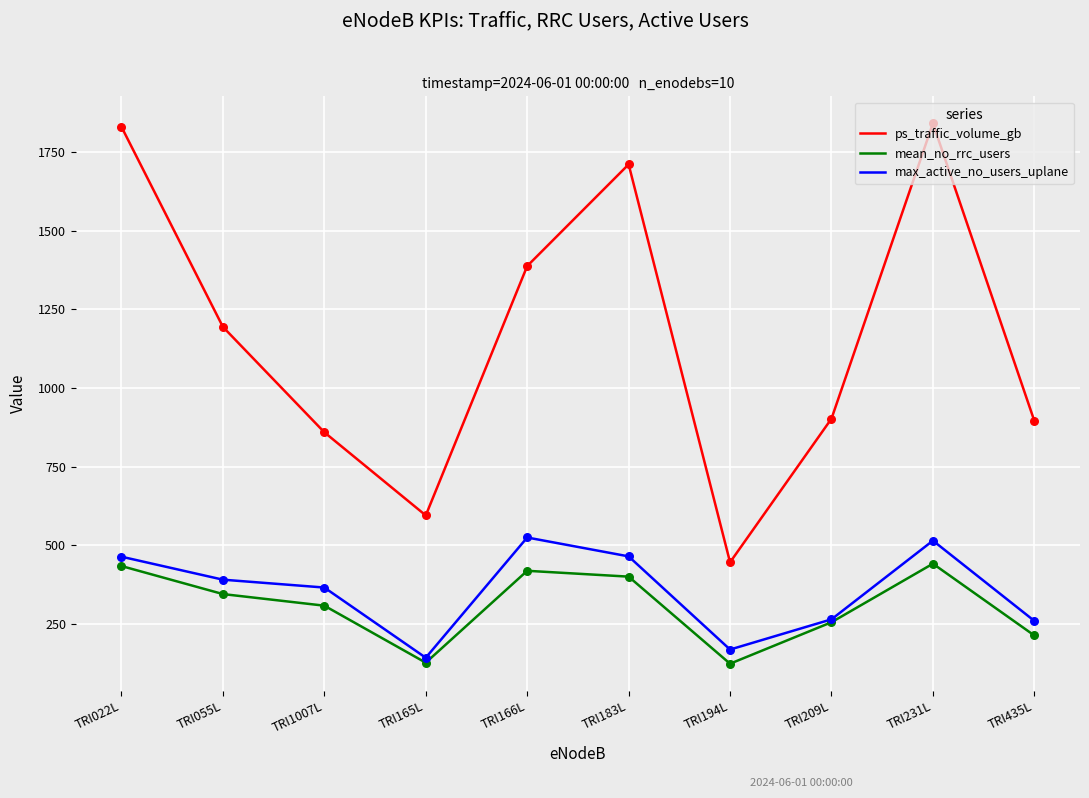

Which series has the widest spread of values?

ps_traffic_volume_gb